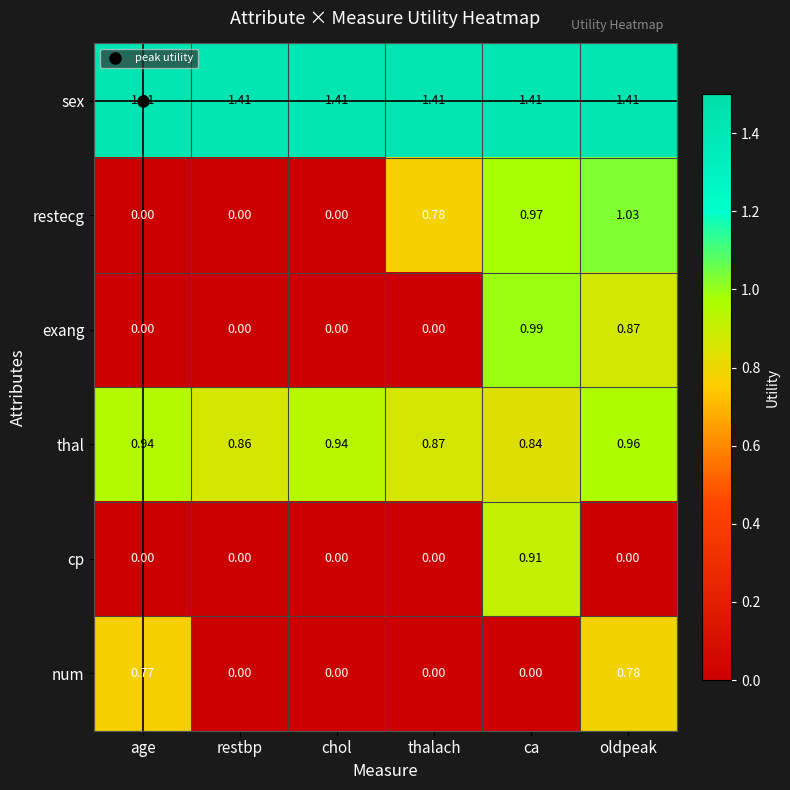

Rank the series by their maximum value, from highest to lowest.

sex, restecg, exang, thal, cp, num